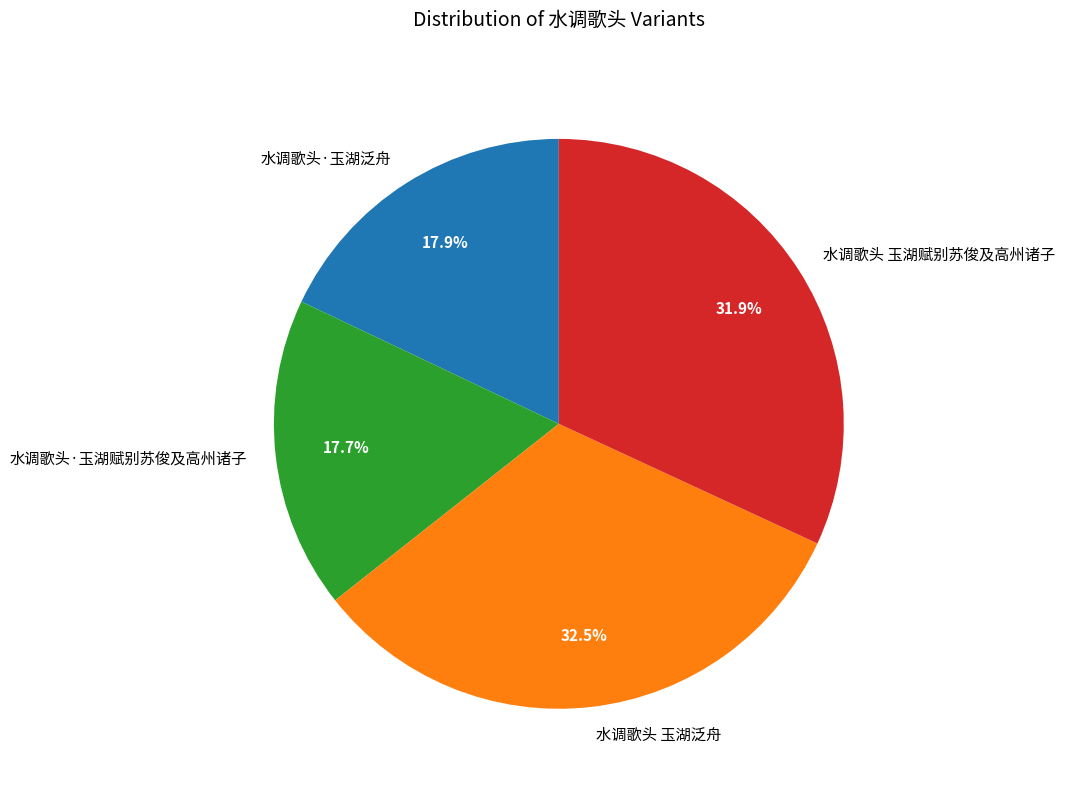

Count the number of slices in the pie.

4